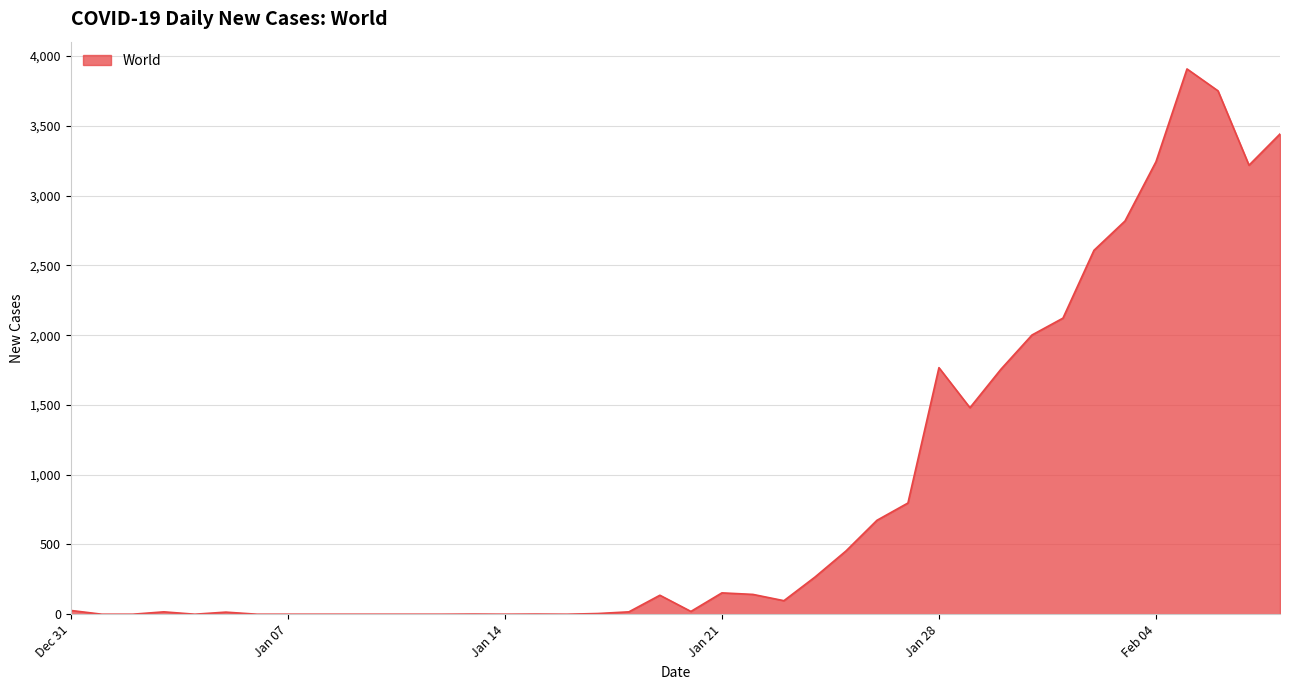

What is the greatest value displayed?

3908